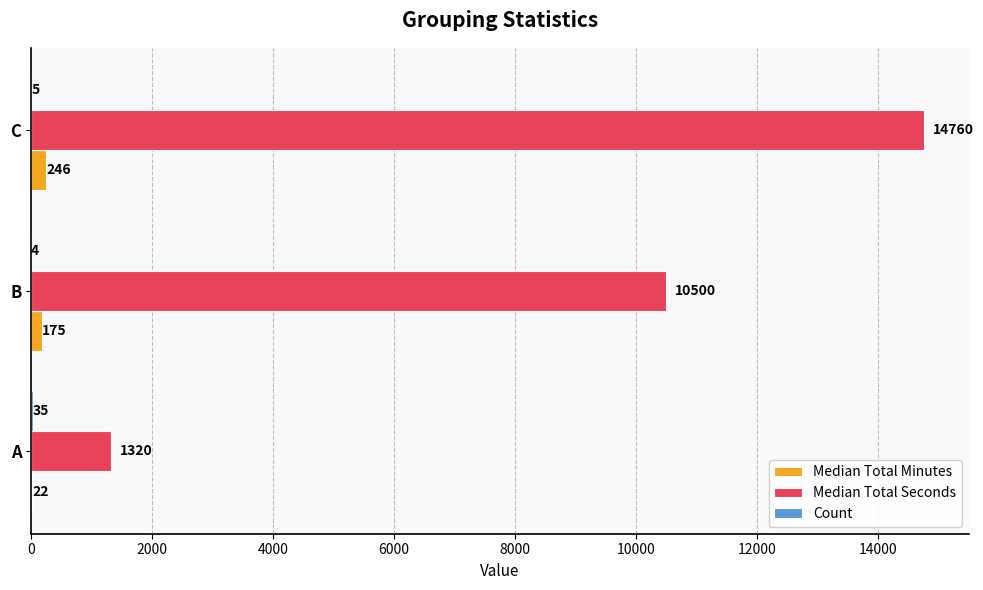

At which category is the sum across all series the highest?

C